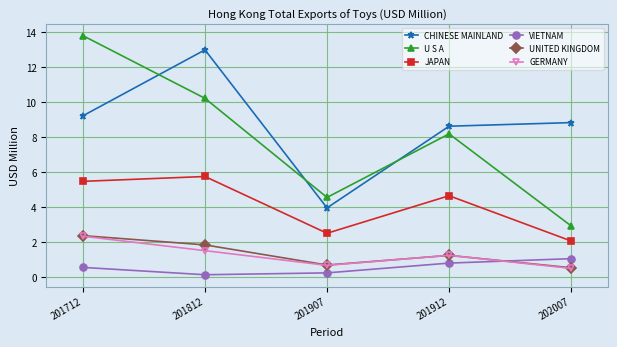

Which series has the largest total across all categories?

CHINESE MAINLAND